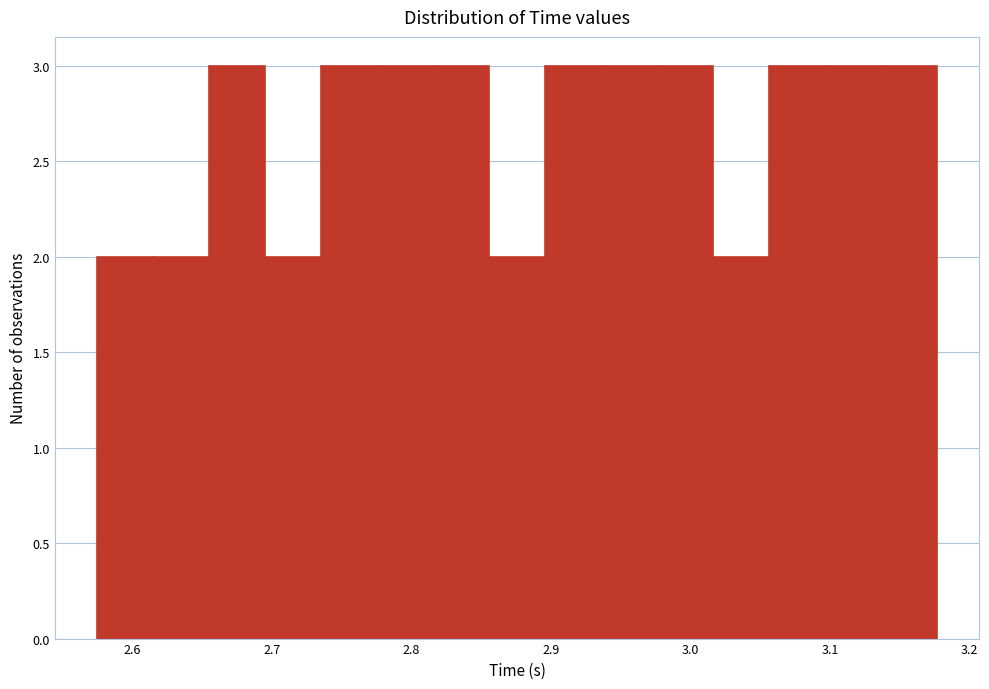

Reading left to right, list every bar in this chart as the range it spans on the x-axis followed by its height. Neither the bar edges nor the heights are printed on the chart, so give them approximately, as read against the axes.

2.57 to 2.61: 2
2.61 to 2.66: 2
2.66 to 2.70: 3
2.70 to 2.74: 2
2.74 to 2.78: 3
2.78 to 2.82: 3
2.82 to 2.86: 3
2.86 to 2.90: 2
2.90 to 2.94: 3
2.94 to 2.98: 3
2.98 to 3.02: 3
3.02 to 3.06: 2
3.06 to 3.10: 3
3.10 to 3.14: 3
3.14 to 3.18: 3